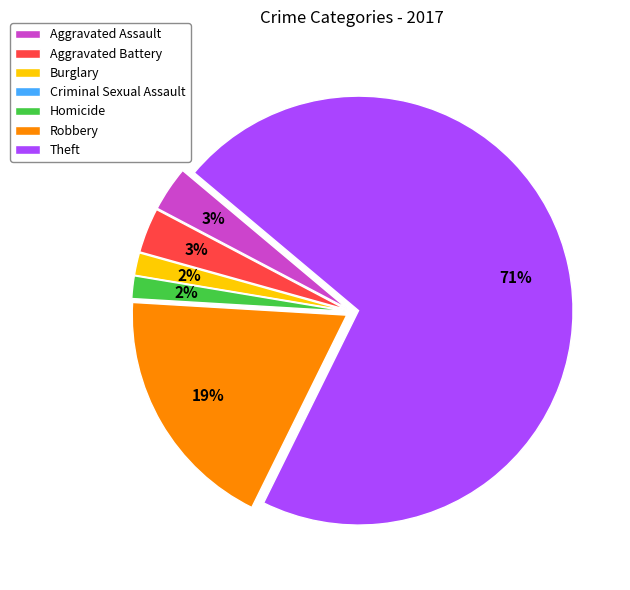

Is the sum of Robbery and Theft greater than half?

Yes